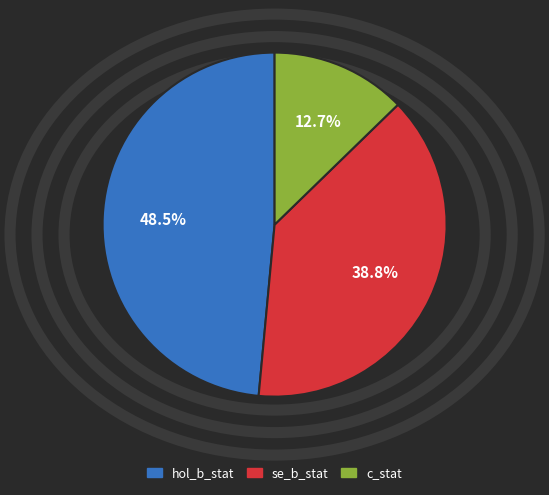

Is se_b_stat the majority of the pie?

No